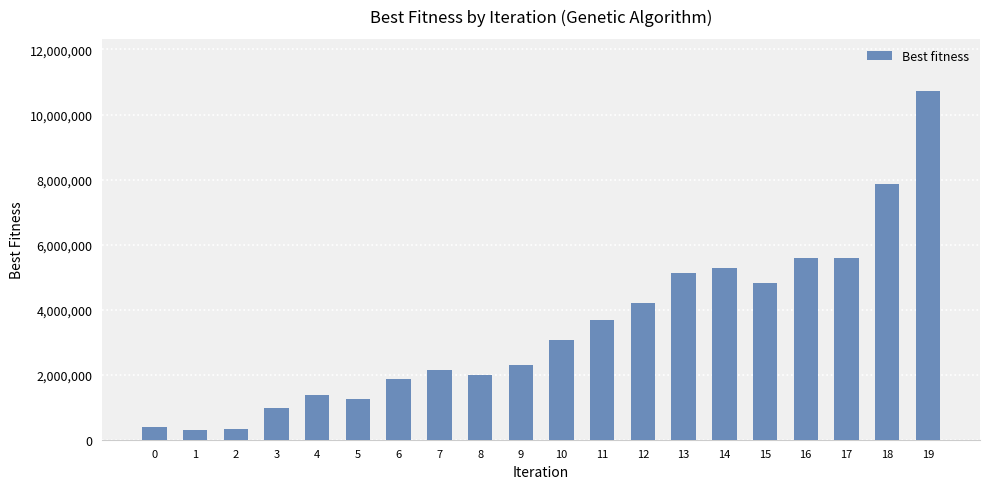

What is the difference between the second highest and minimum values?

7579414